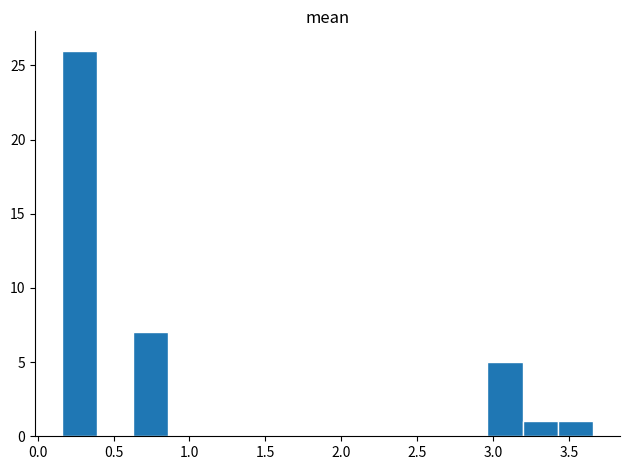

Which range on the x-axis has the tallest bar?

0.15 to 0.40